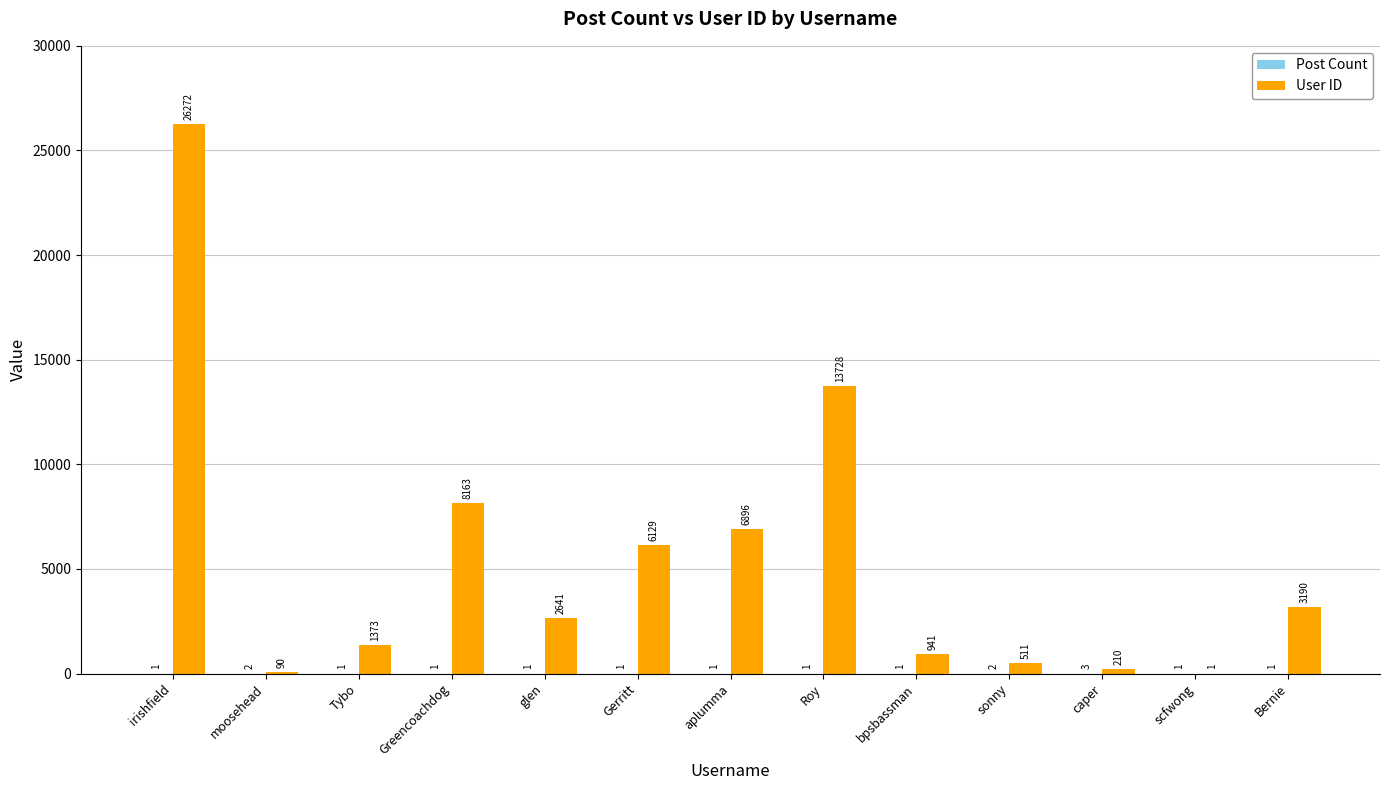

Where does the User ID series first go above 2641?

irishfield